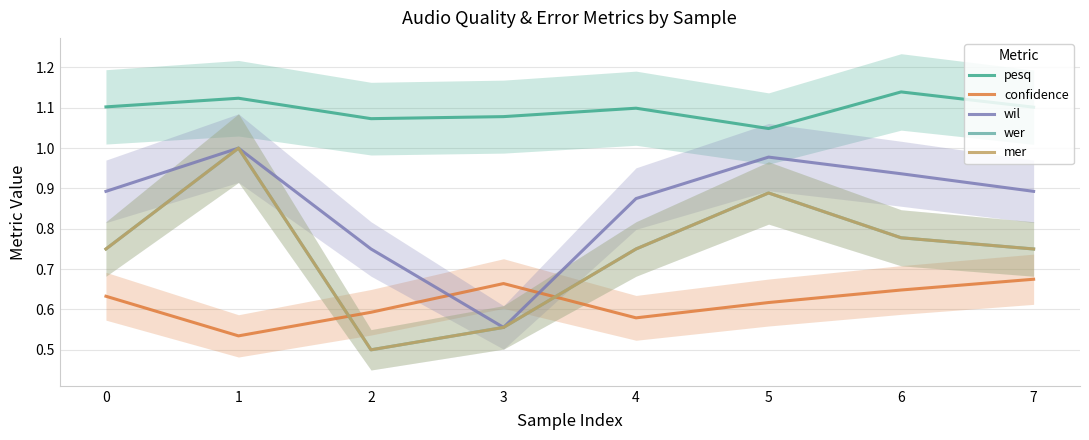

At 3, list the series in order from smallest to largest.

wil, wer, mer, confidence, pesq